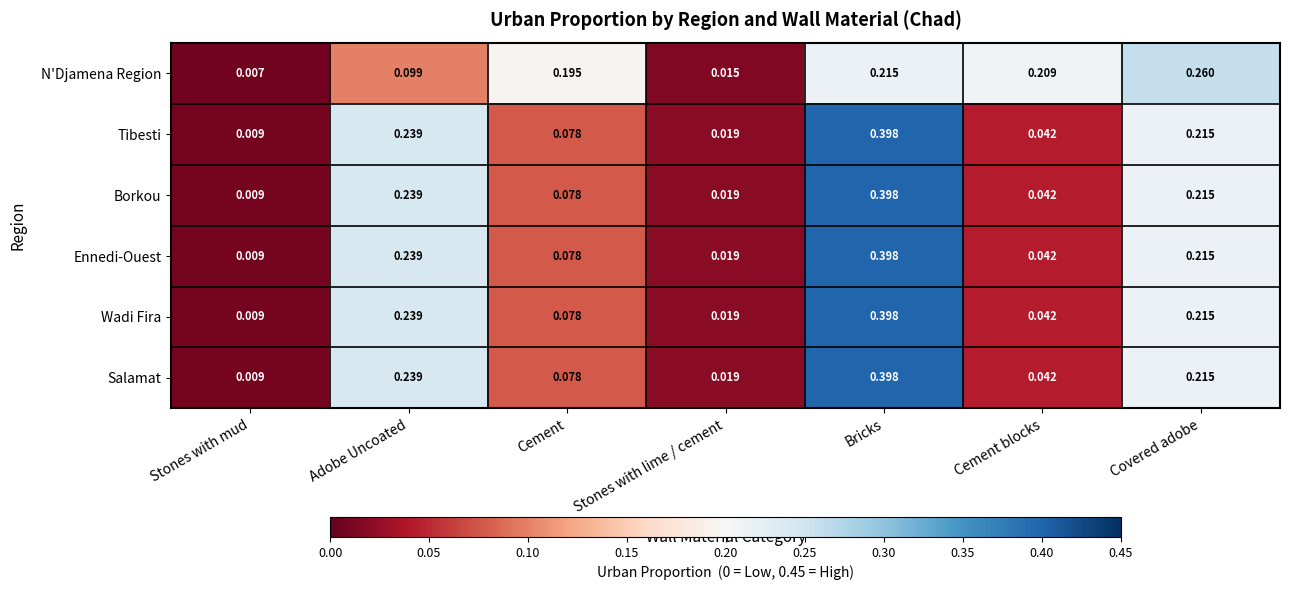

Which category has the highest value across all series?

Bricks